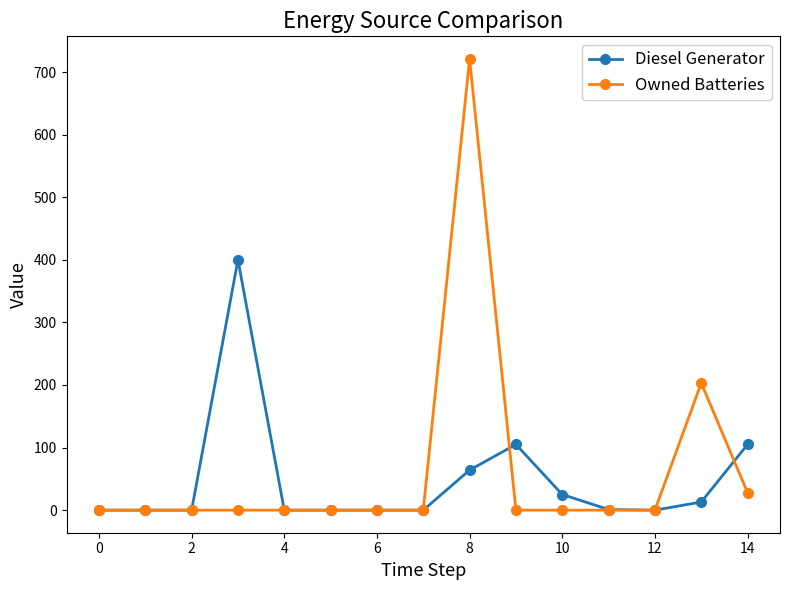

At how many categories does at least one series exceed 156?

3